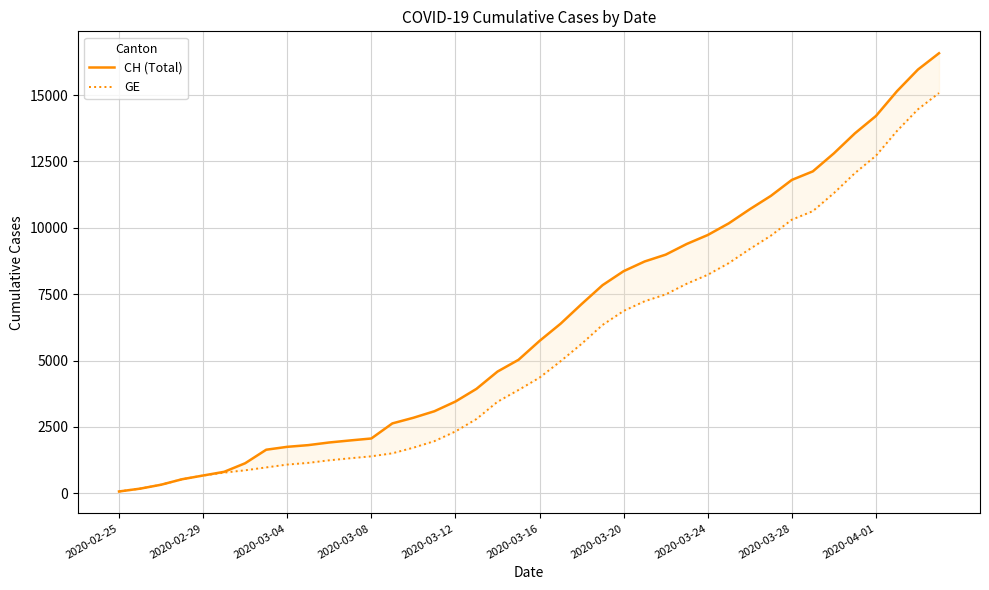

Is it true that GE equals 1649 at 19?

False